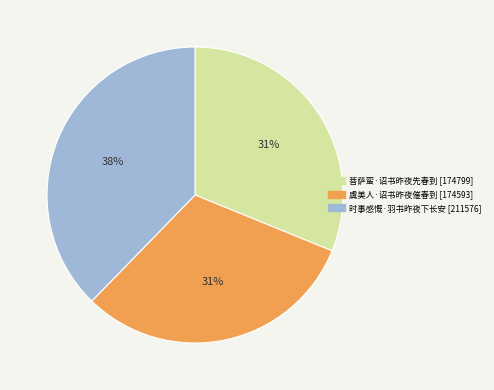

Is the sum of 时事感慨·羽书昨夜下长安 and 菩萨蛮·诏书昨夜先春到 greater than half?

Yes